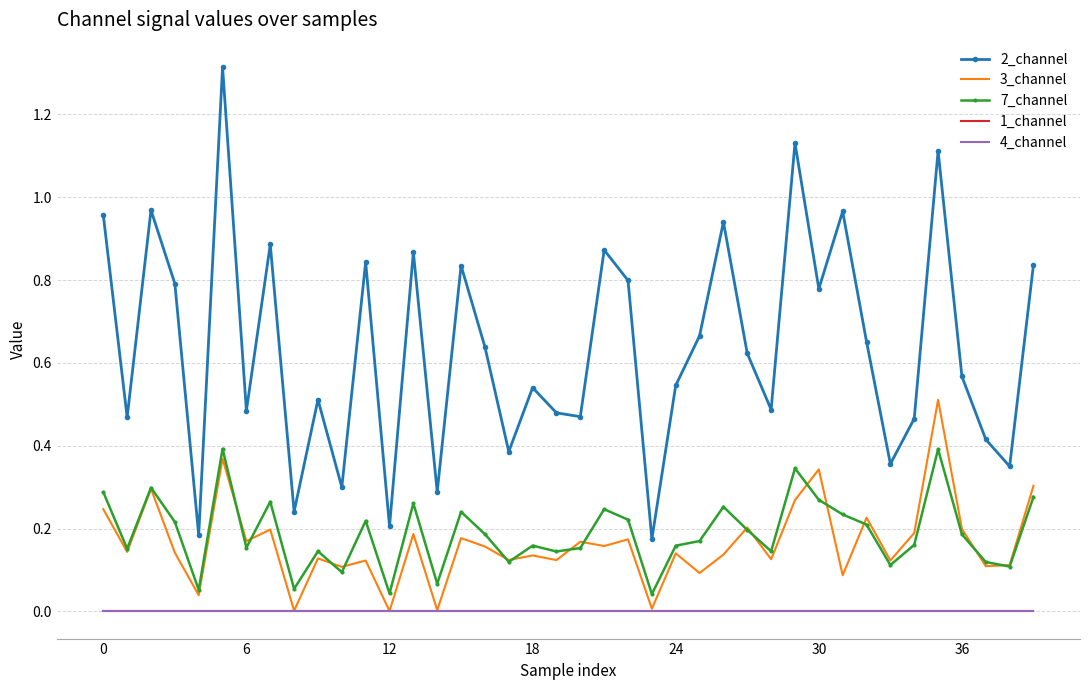

Which series has the largest total across all categories?

2_channel